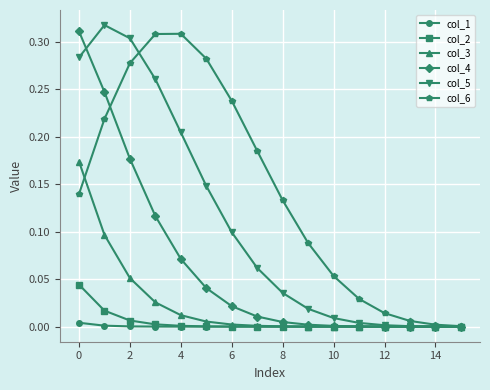

Does the chart display data point markers on the line(s)?

Yes